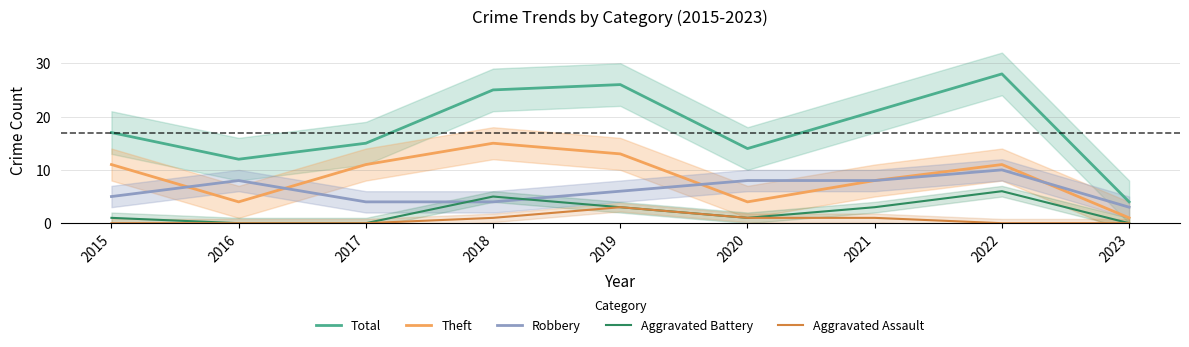

Rank the categories by Aggravated Assault value from lowest to highest.

2015, 2016, 2017, 2022, 2023, 2018, 2020, 2021, 2019